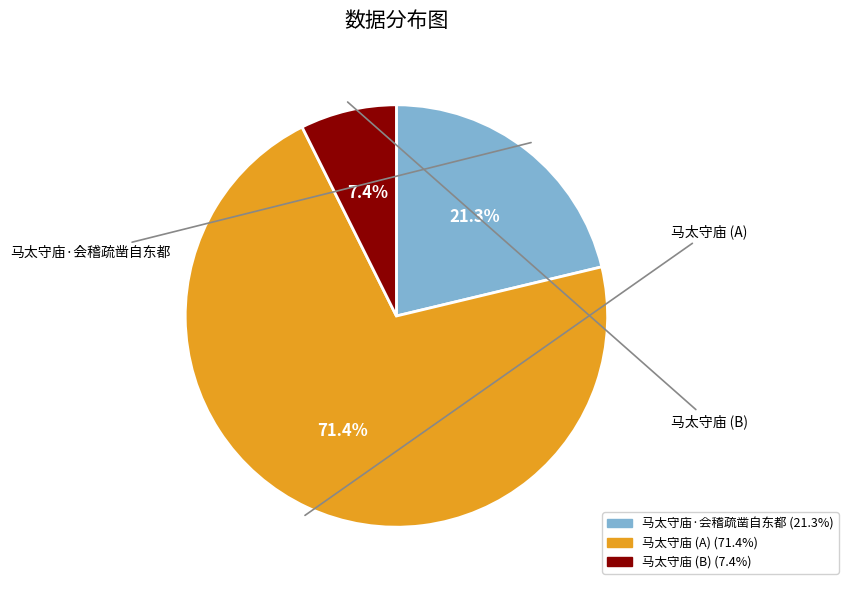

Is there a majority slice in this chart?

Yes